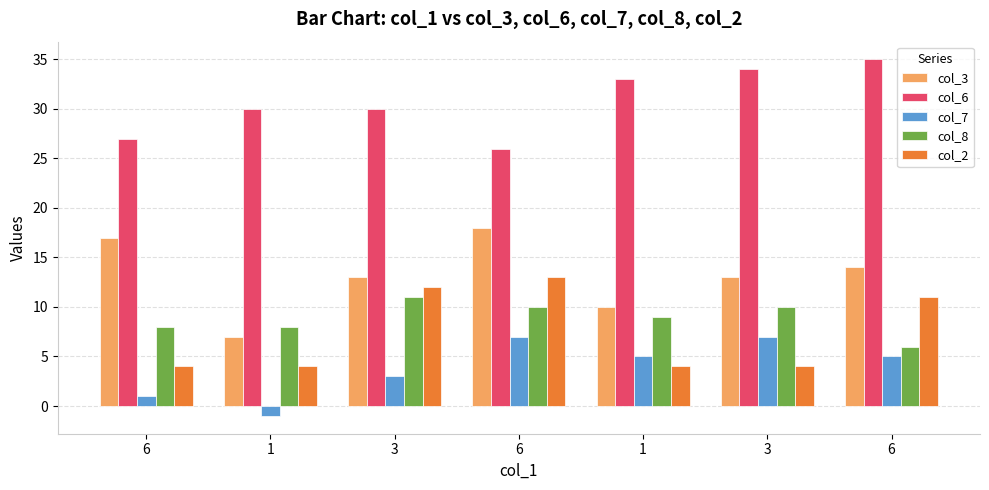

List the series in order of their peak value, highest first.

col_6, col_3, col_2, col_8, col_7